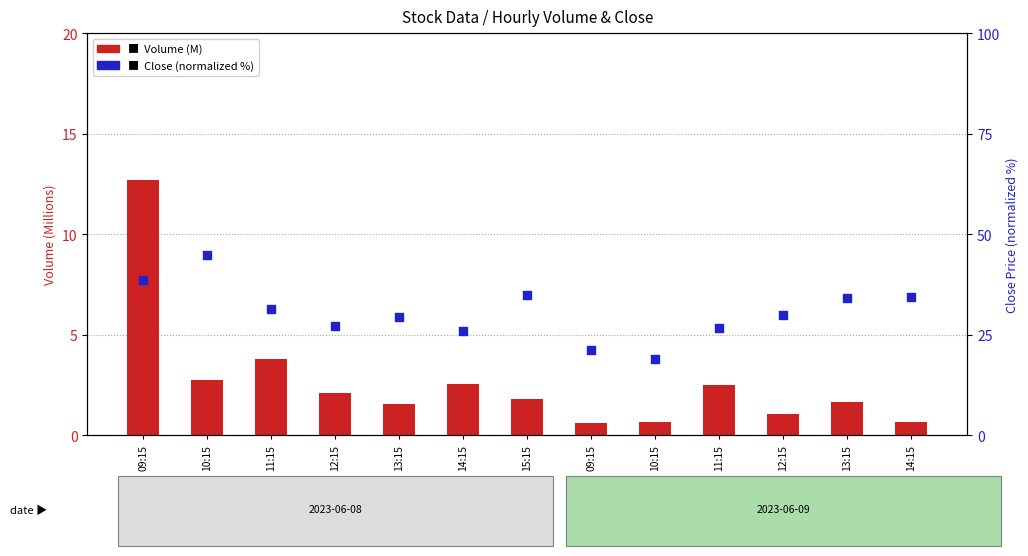

Which series has the widest spread of Y values?

Close (normalized %)